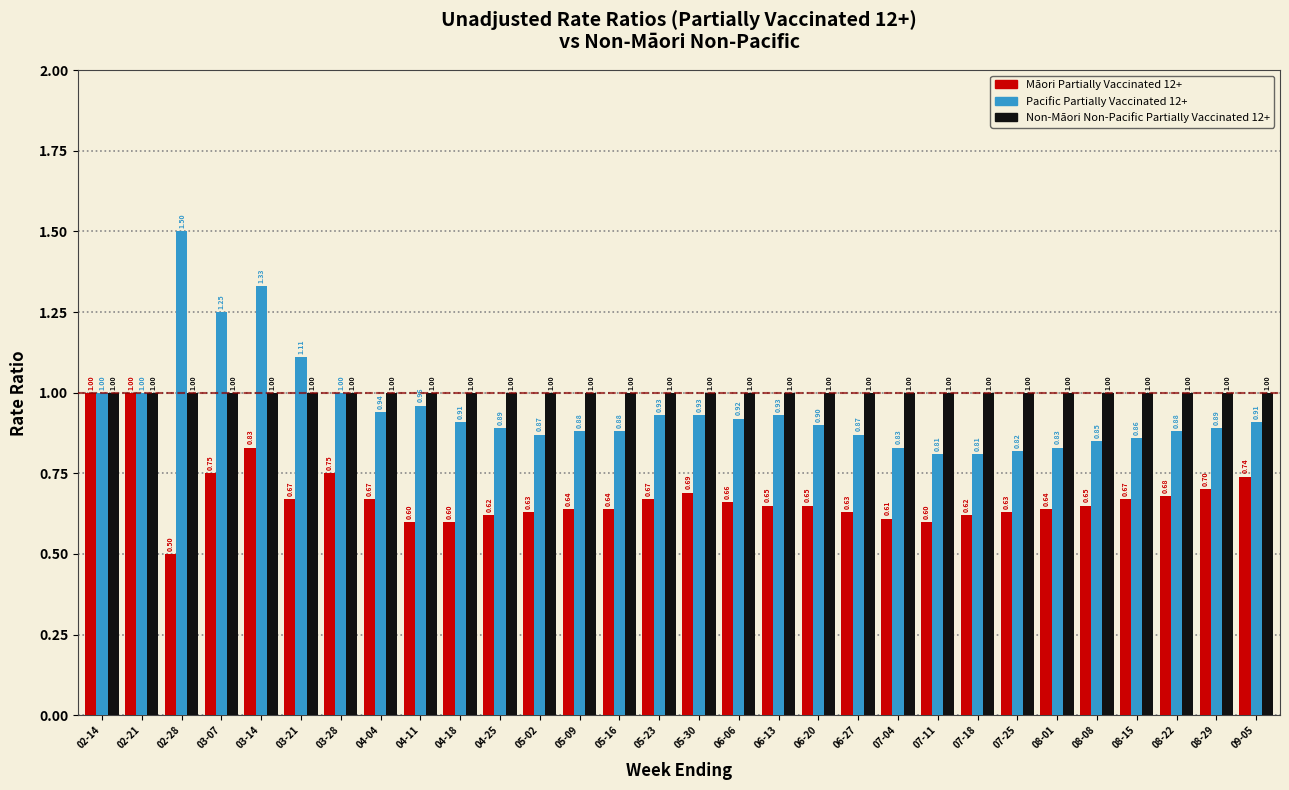

At which category is the sum across all series the highest?

03-14